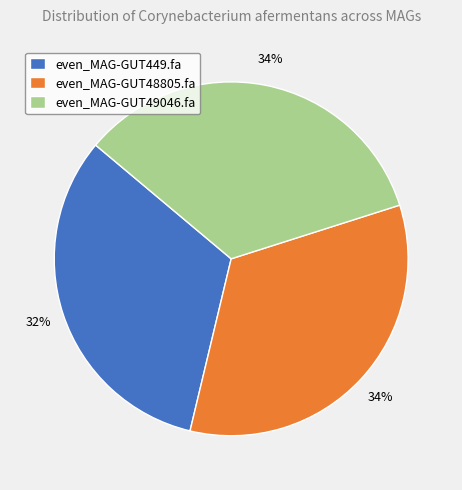

Is even_MAG-GUT48805.fa the majority of the pie?

No